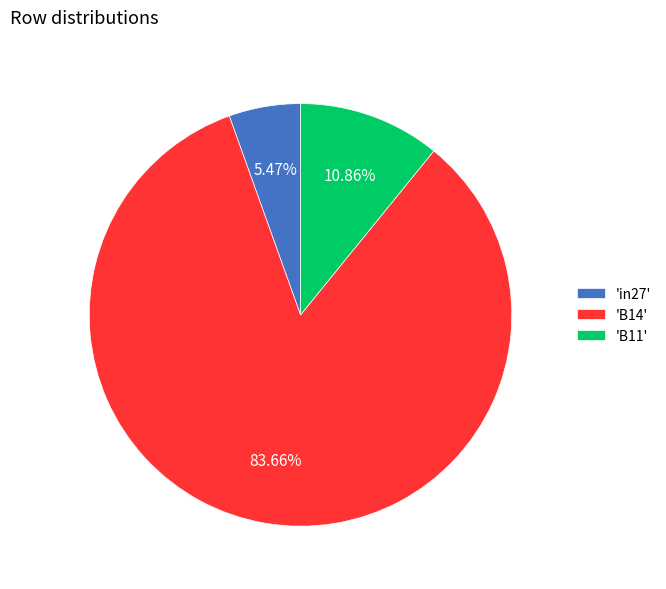

Rank the categories by value from highest to lowest.

'B14', 'B11', 'in27'